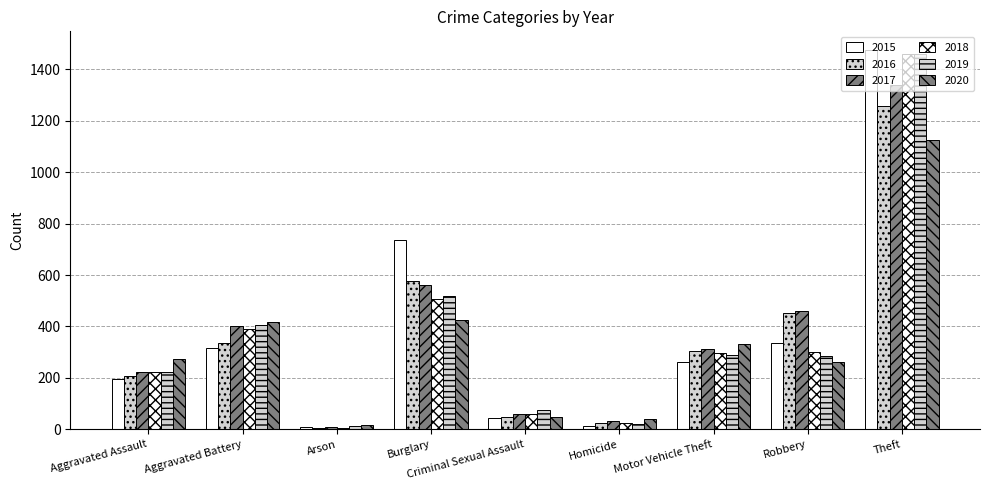

What is the minimum value for 2018?

7